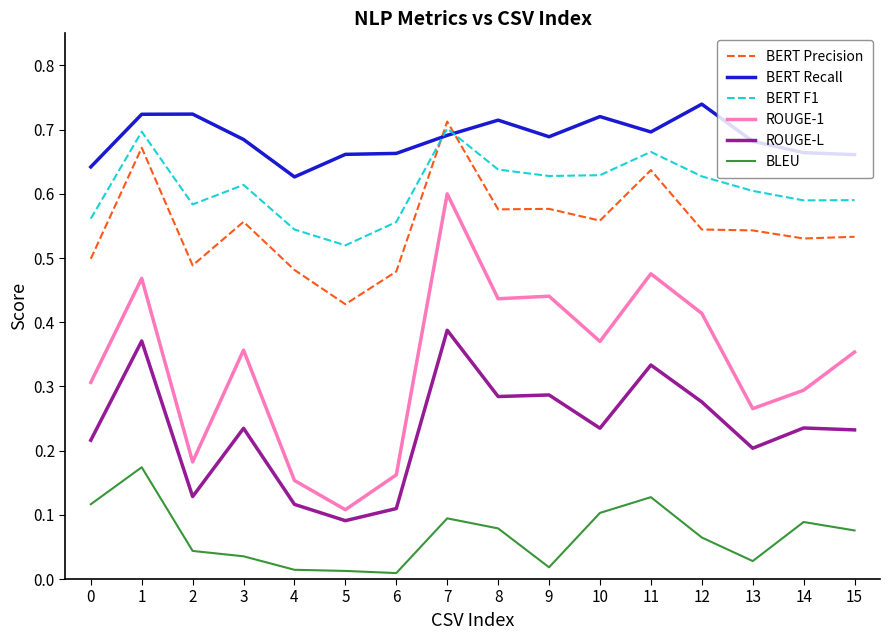

The BERT Recall series shows 1.1 at 6. True or false?

False